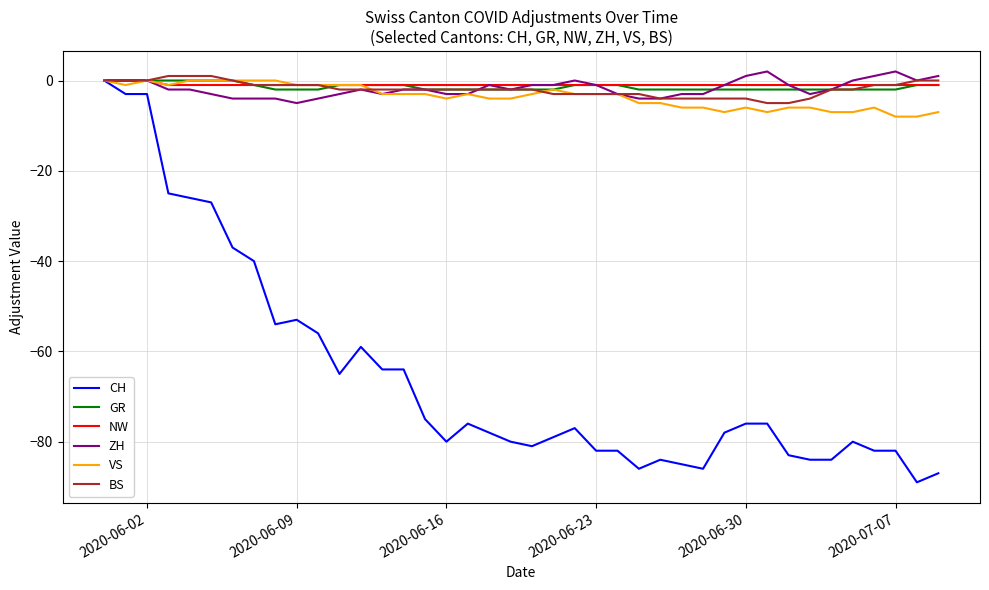

What is the minimum value shown in the chart?

-89